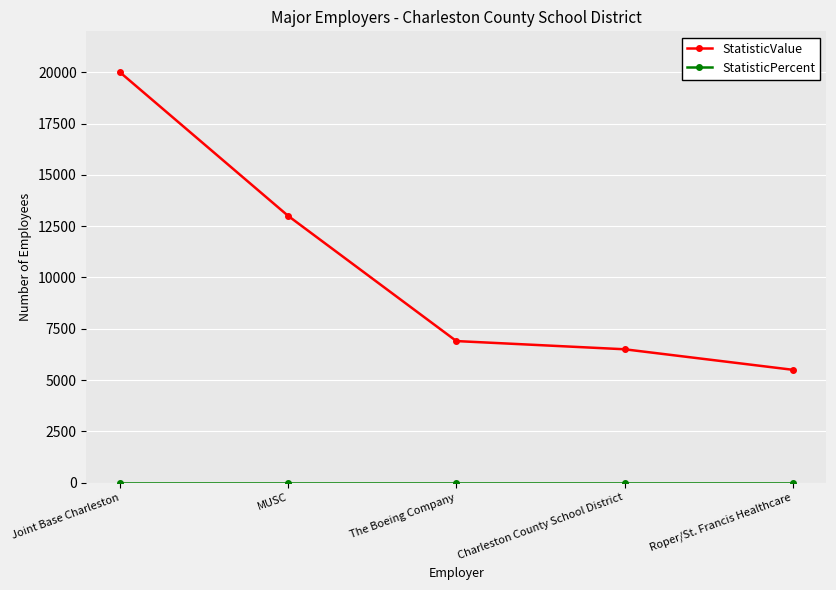

The StatisticValue series shows 6500 at Charleston County School District. True or false?

True